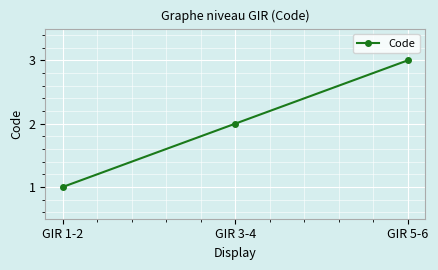

True or false: the data shows 3 at GIR 5-6.

True